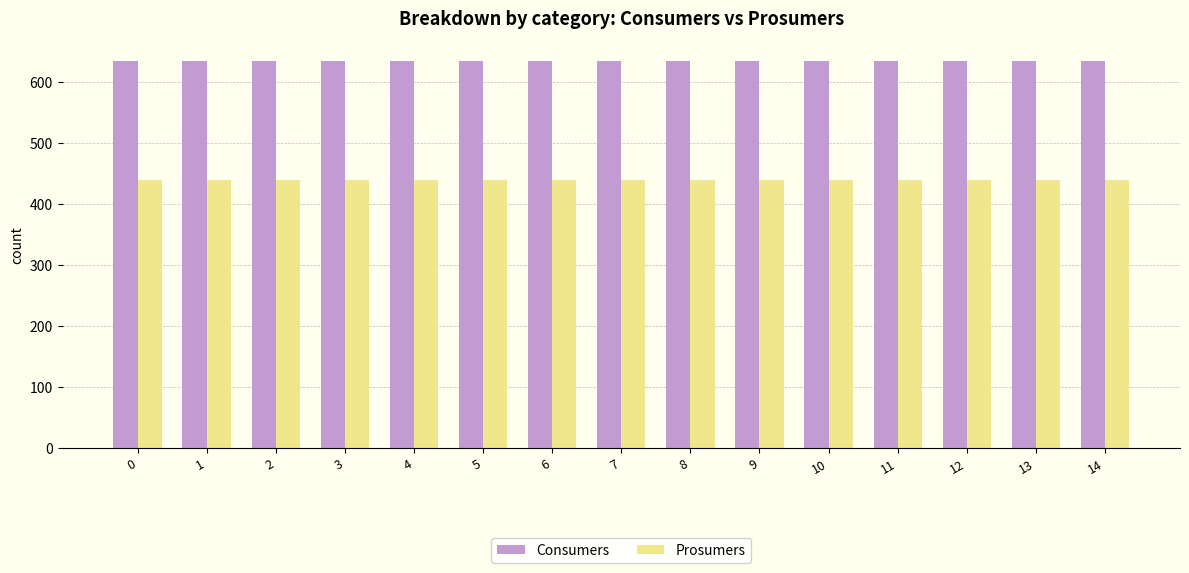

At how many categories does at least one series exceed 510?

15